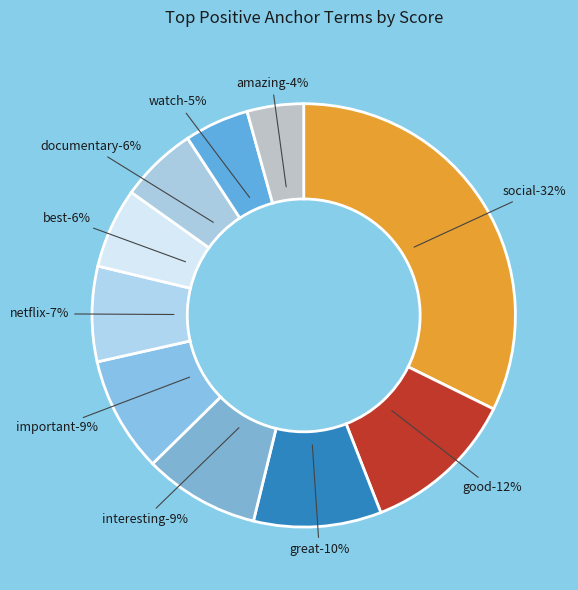

Which category has the smallest portion of the pie?

amazing